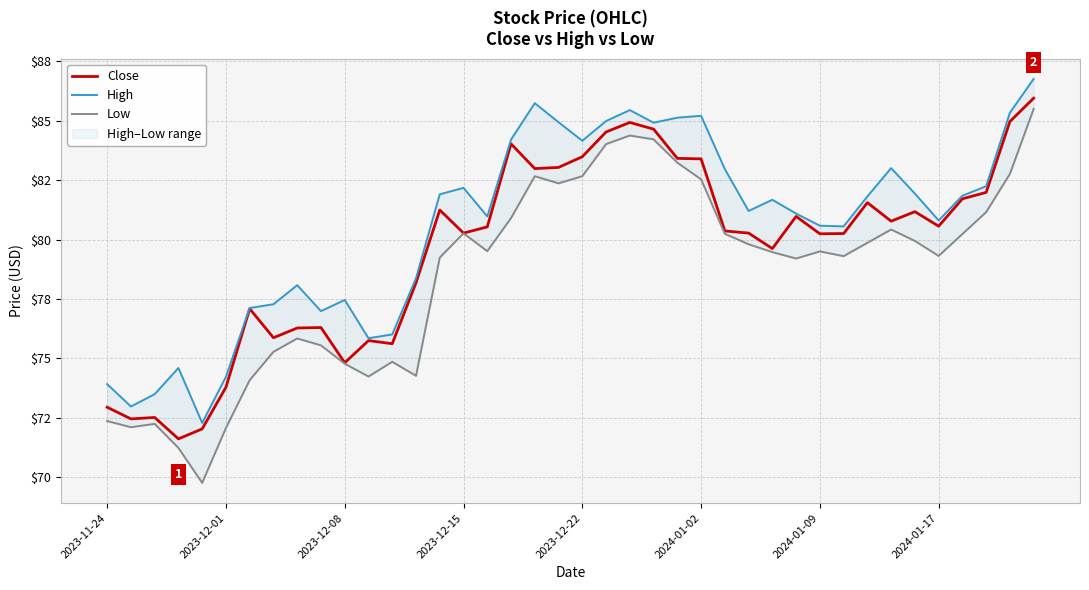

Does the chart have visible grid lines?

Yes